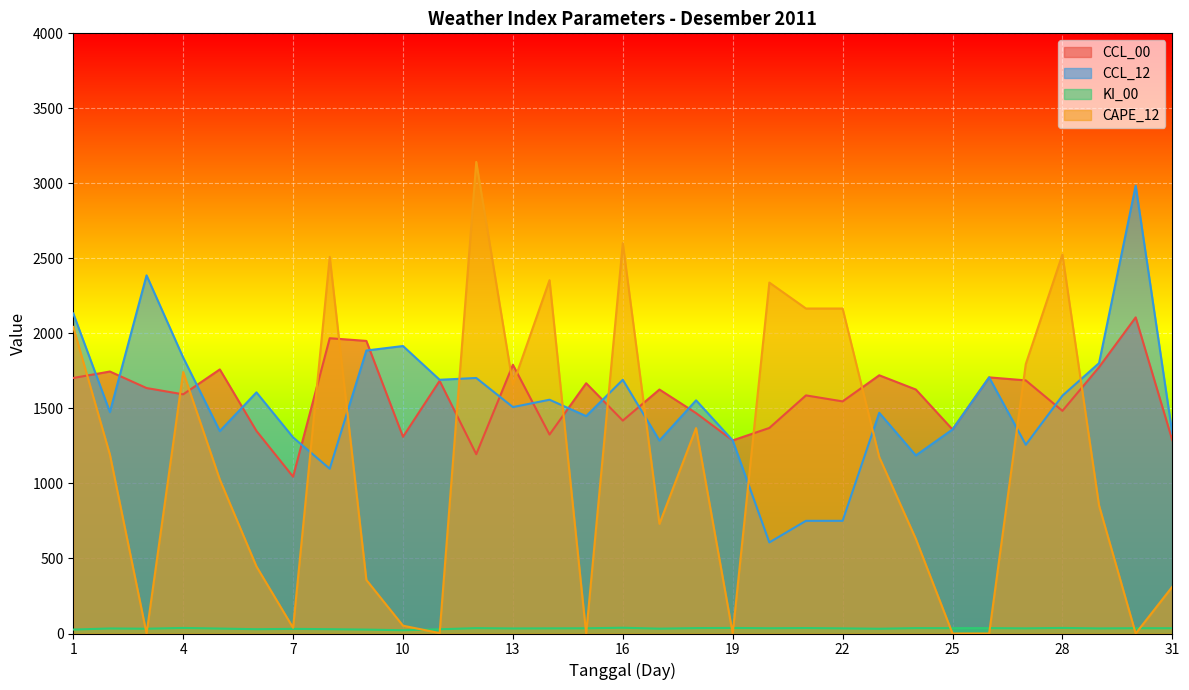

Rank the series by their maximum value, from highest to lowest.

CAPE_12, CCL_12, CCL_00, KI_00